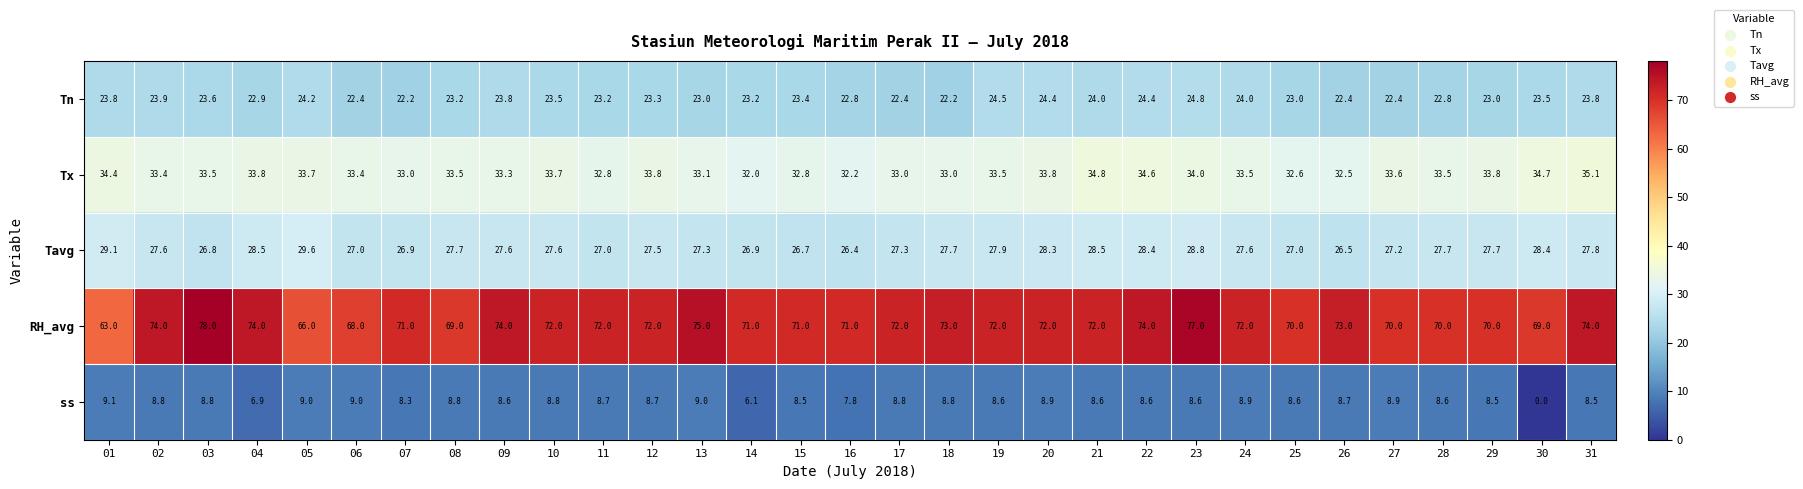

What is the approximate value of Tavg at 15?

26.7